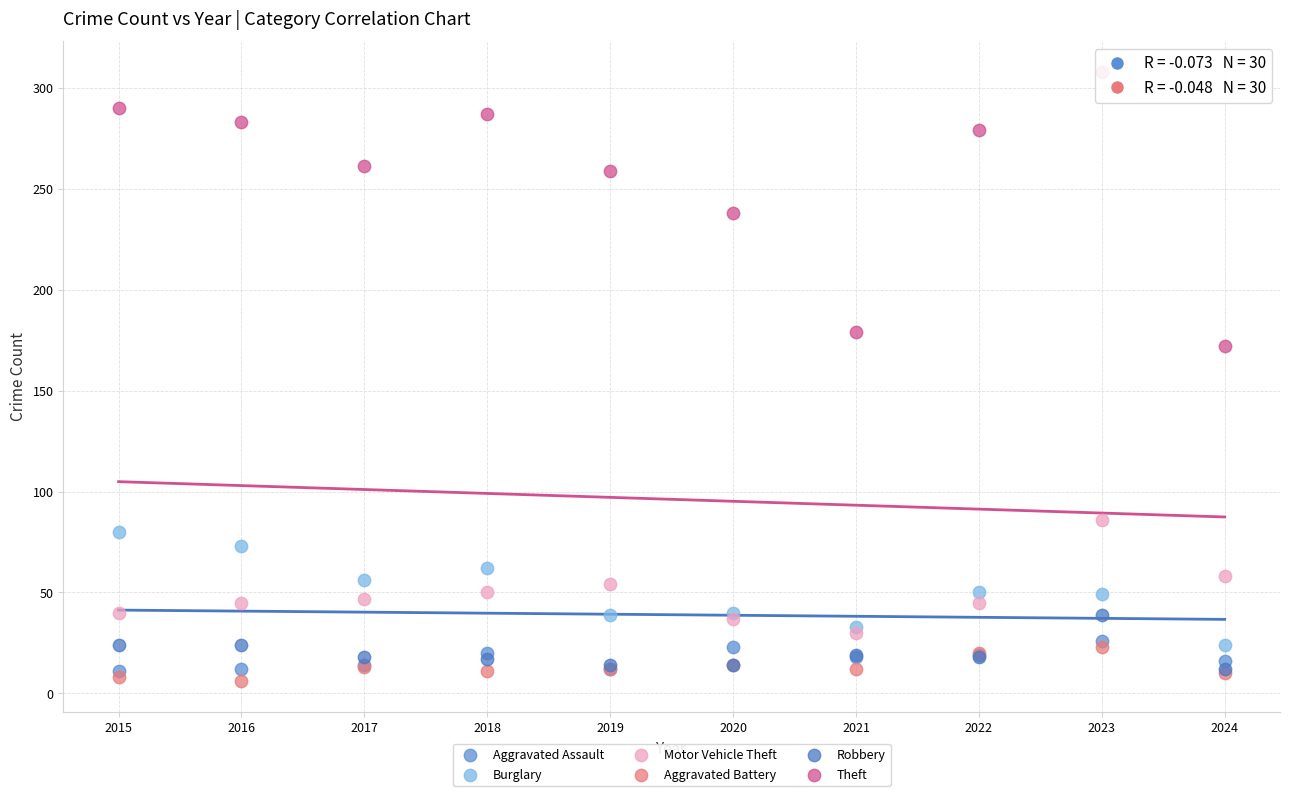

What are all the series names shown in the legend?

Aggravated Assault, Burglary, Motor Vehicle Theft, Aggravated Battery, Robbery, Theft